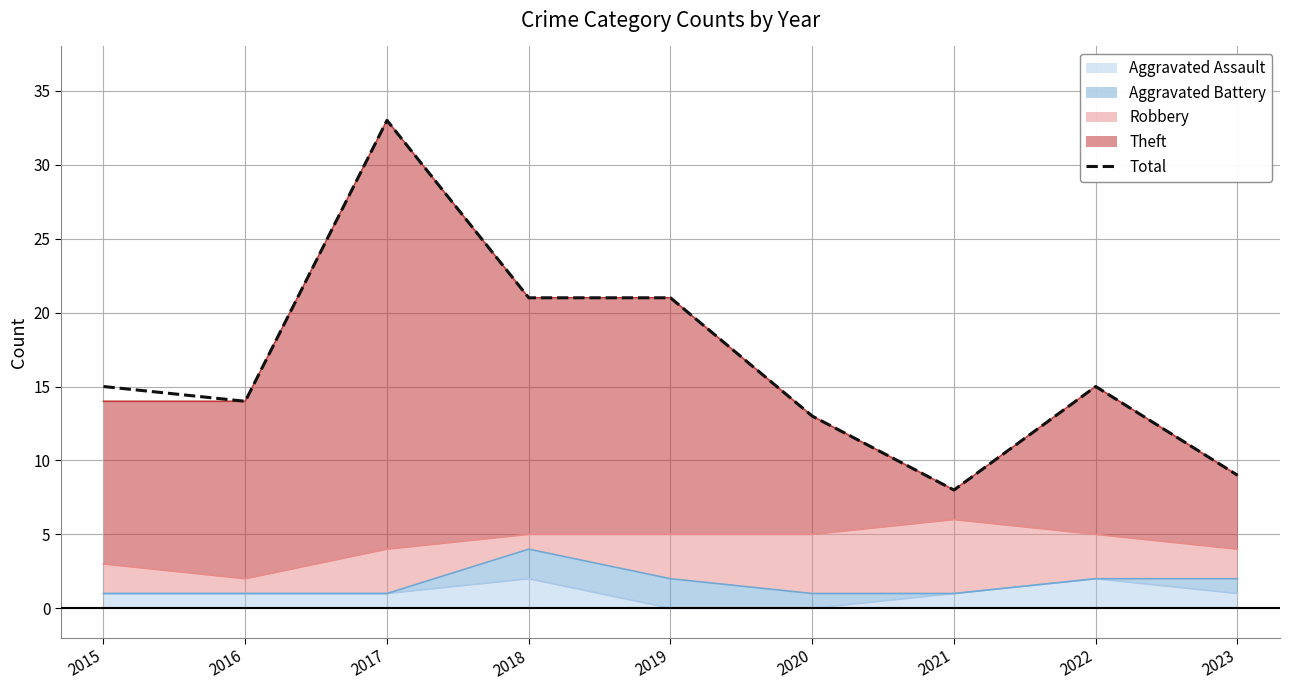

What is the value of the 5th point from the left?

21